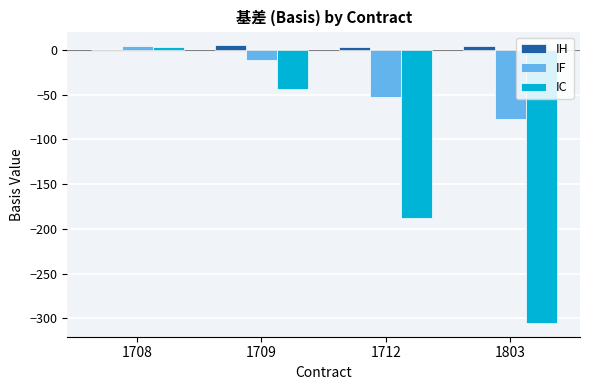

What is the sum of the IC values at 1803 and 1712?

-493.2